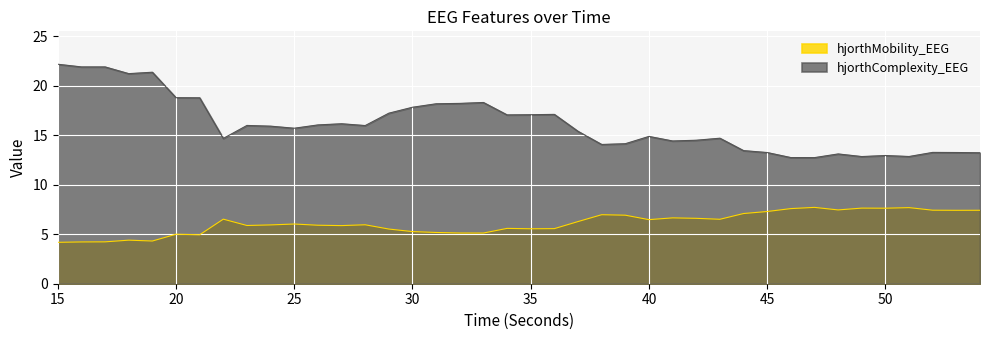

True or false: hjorthMobility_EEG has a value of 11.7 at 46.

False